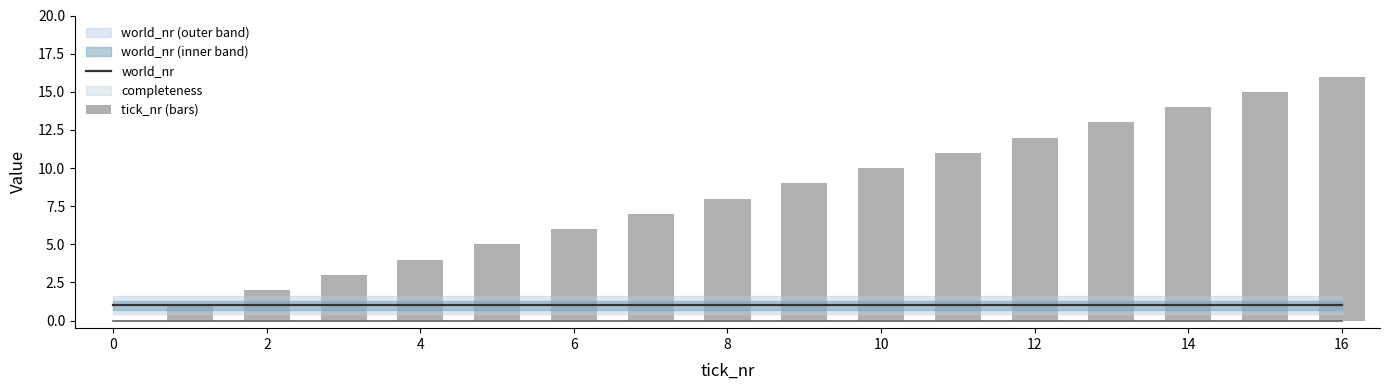

The world_nr series shows 1 at 16. True or false?

True